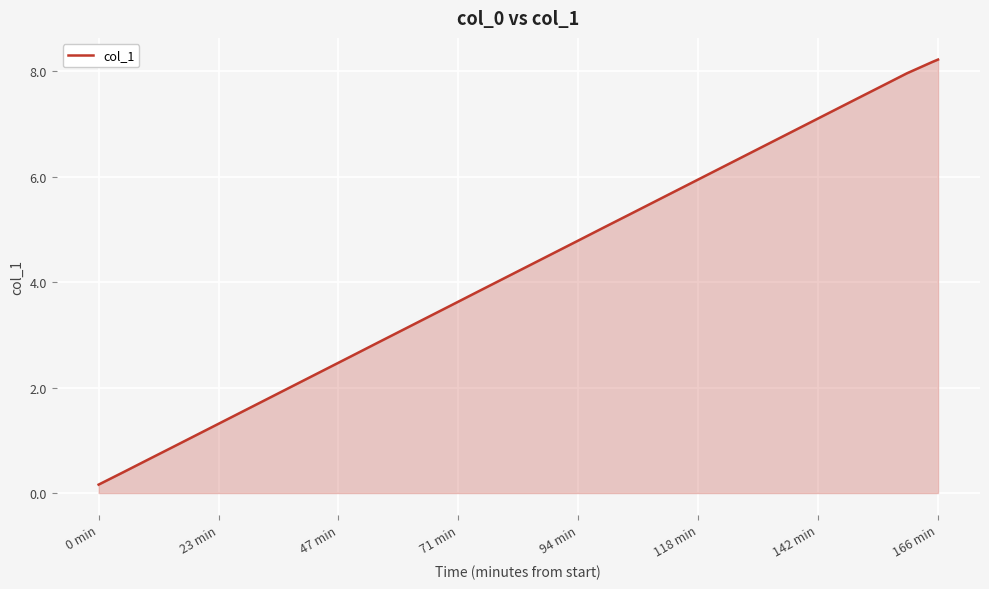

What is the greatest value displayed?

8.2